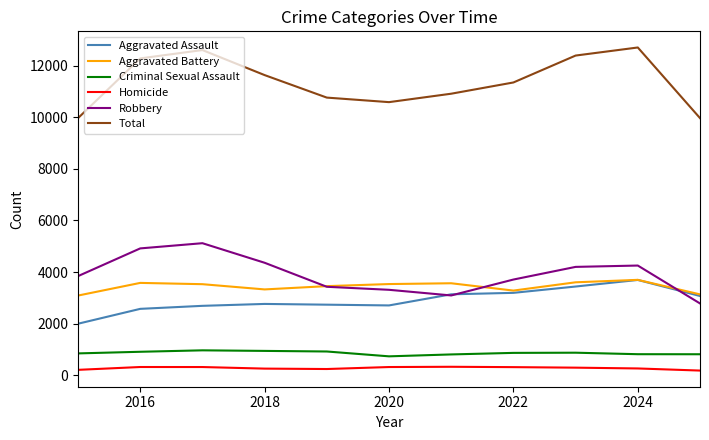

True or false: Total and Criminal Sexual Assault cross at least once.

False